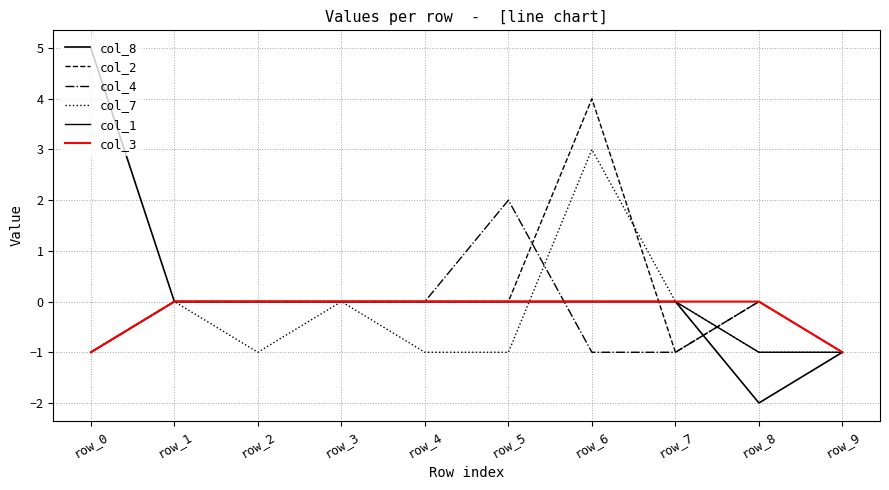

What is the value of the col_2 point at the 10th from the left?

-1